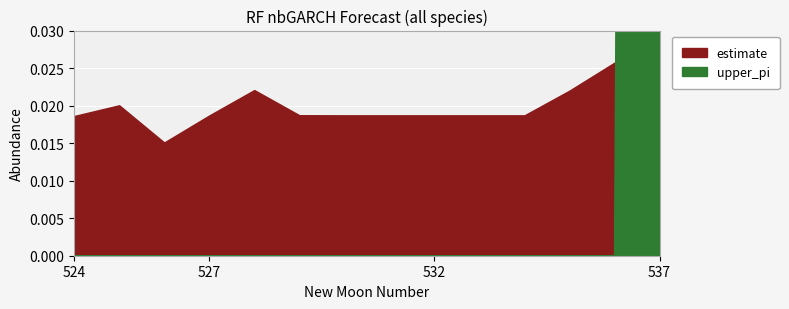

What is the greatest value displayed?

1.0